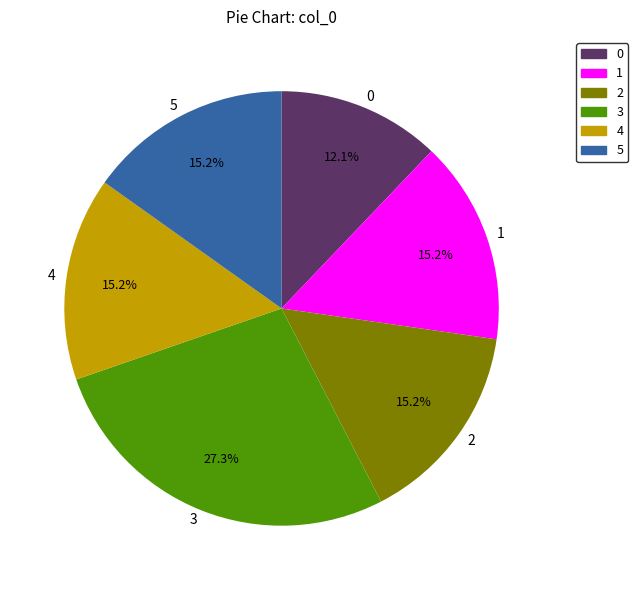

Do 3 and 1 together represent more than half of the pie?

No